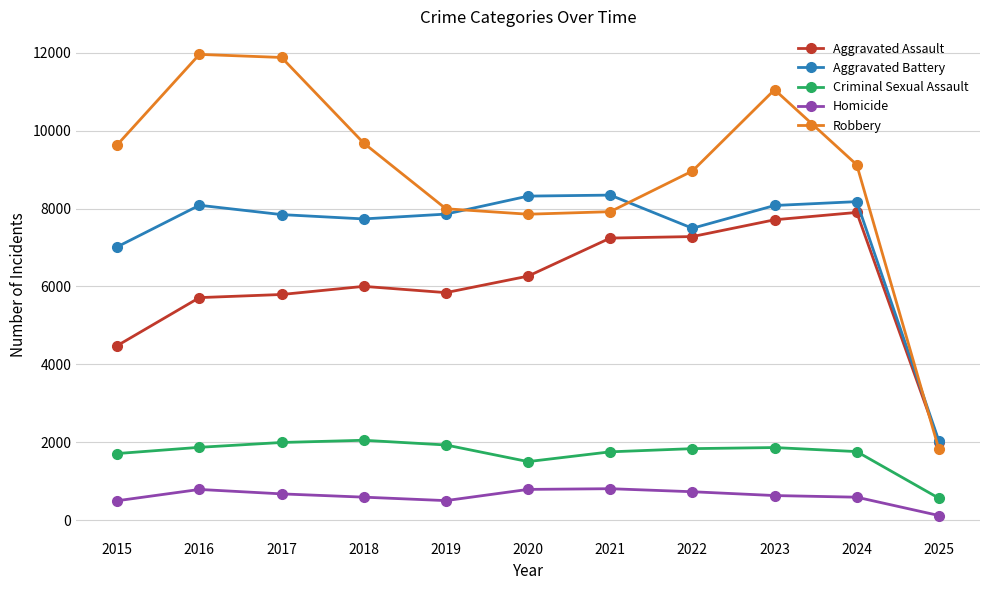

What is the total value across all series at 2022?

26301